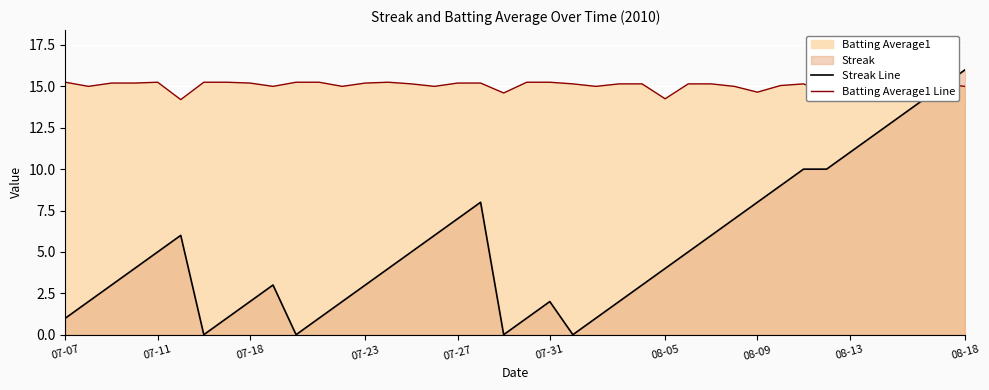

What is the difference between the highest and lowest values at 18?

7.2